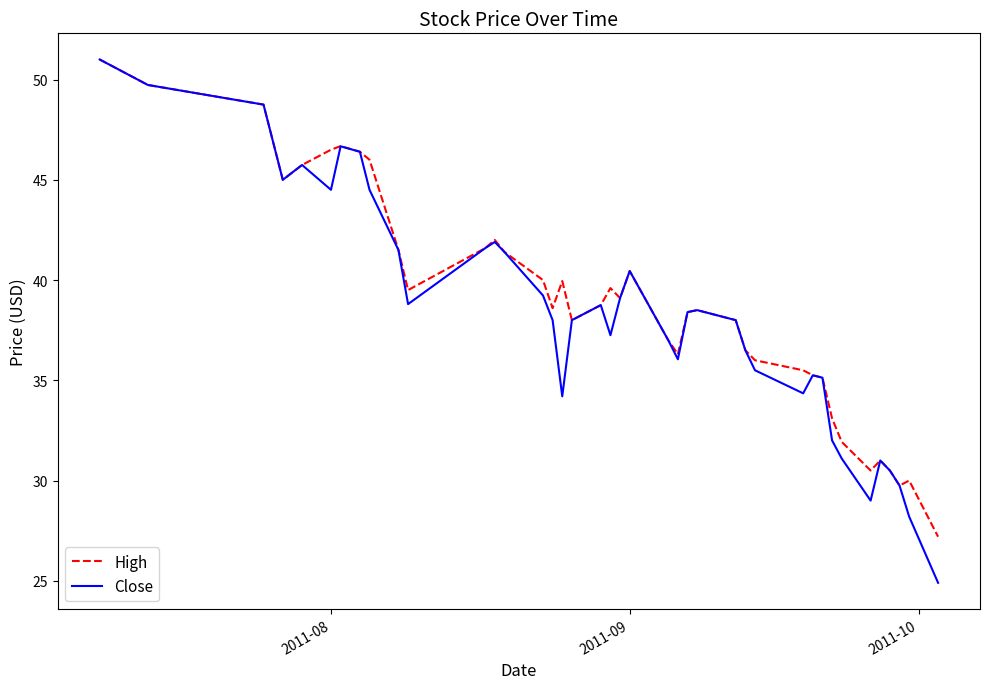

What is the minimum value for Close?

24.9